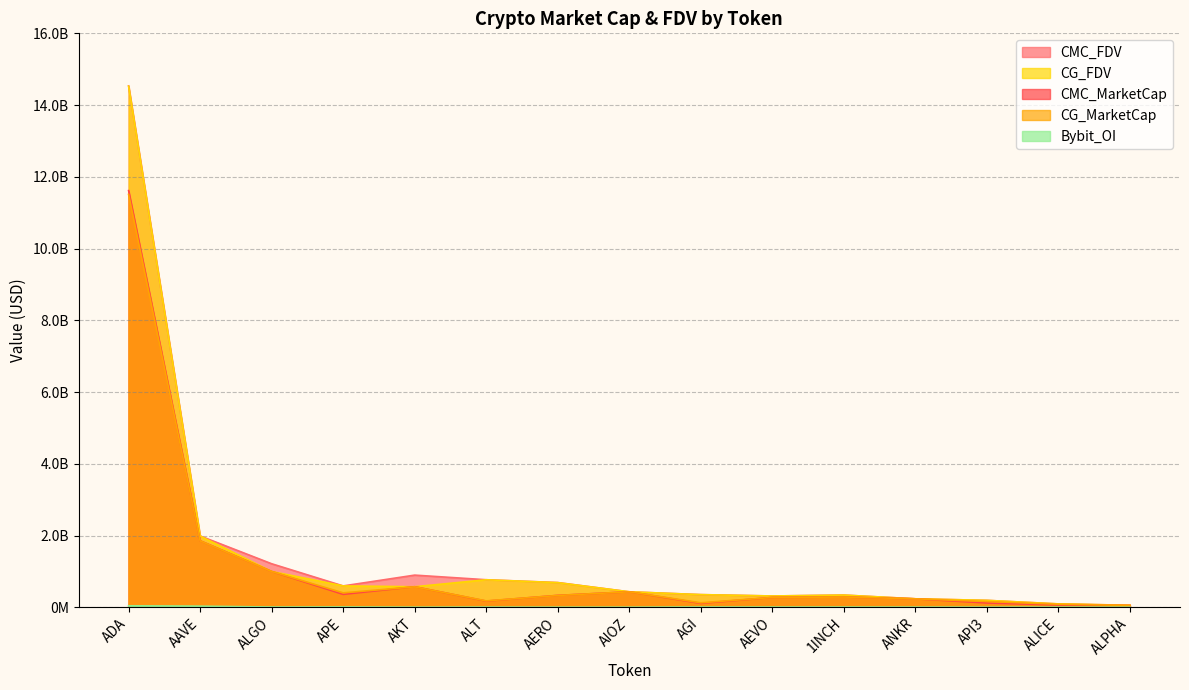

Between AEVO and ALICE, which is larger?

AEVO